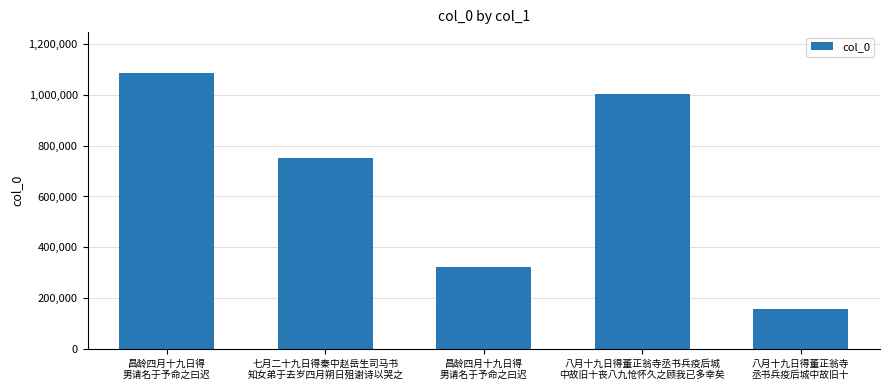

How many bars are there in total?

5